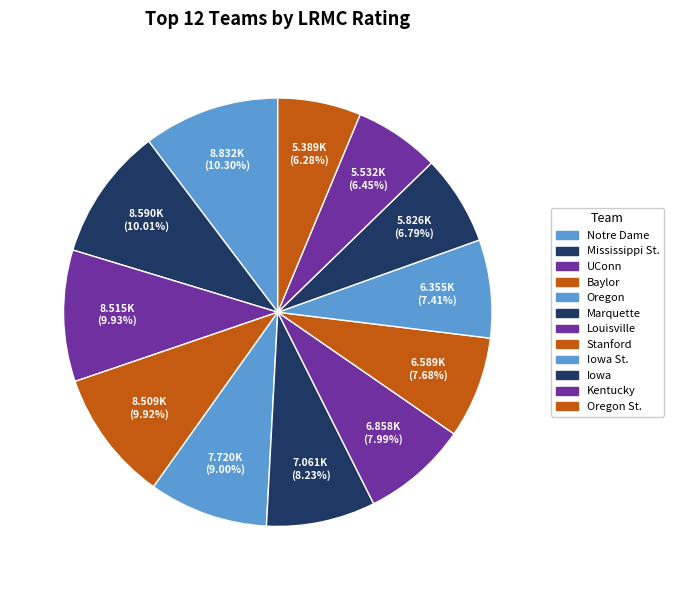

To the nearest percent, what is the difference between the largest and smallest slice percentages?

4%